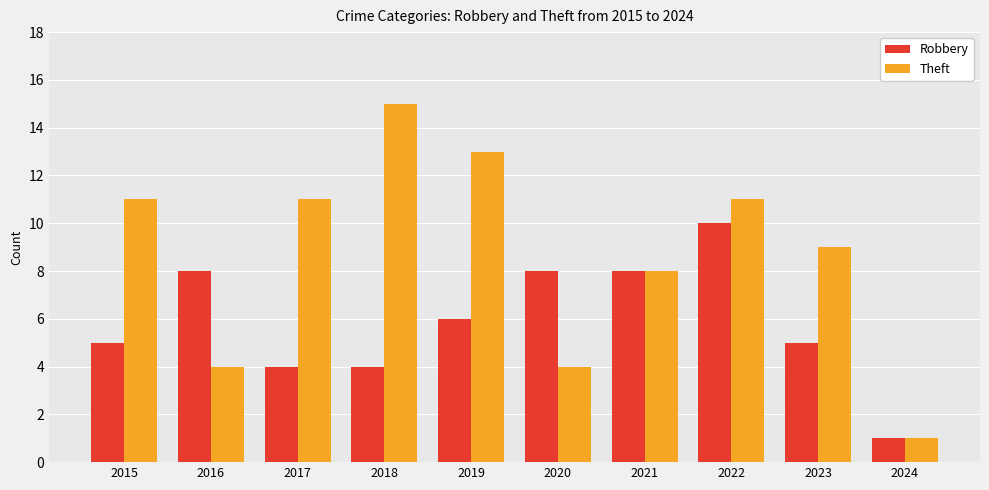

How many groups of bars are there?

10